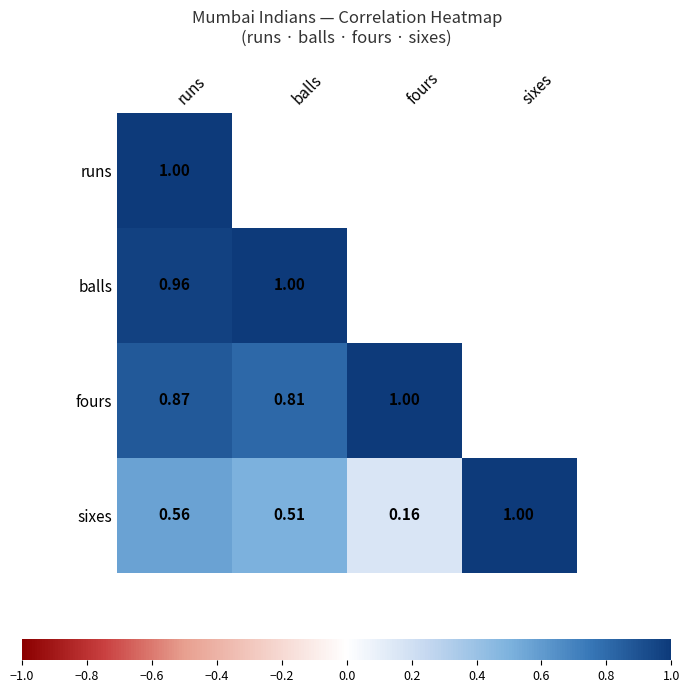

The value of balls at runs is 1.0. True or false?

True